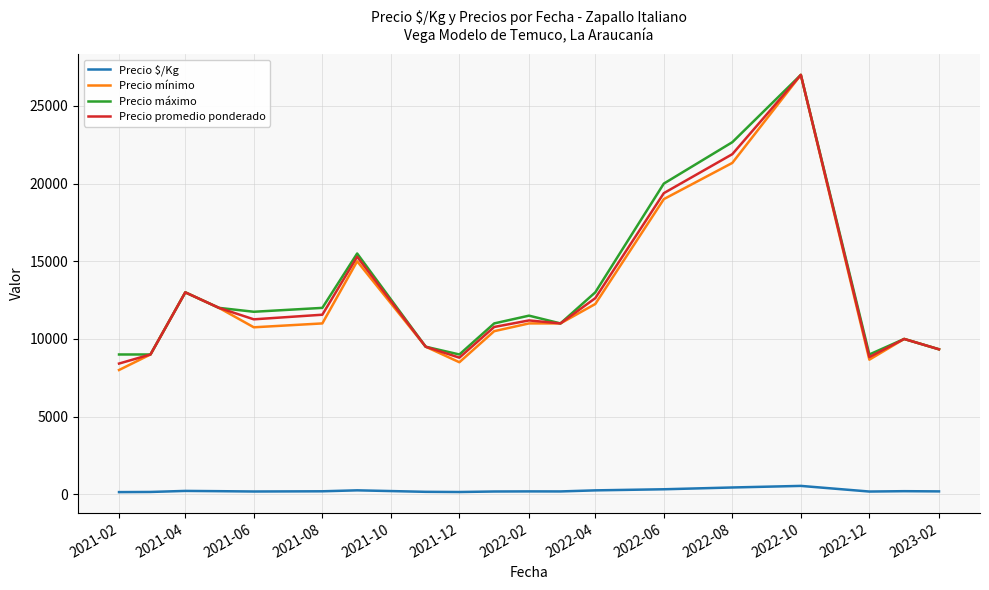

Which series has the largest range (max minus min)?

Precio mínimo